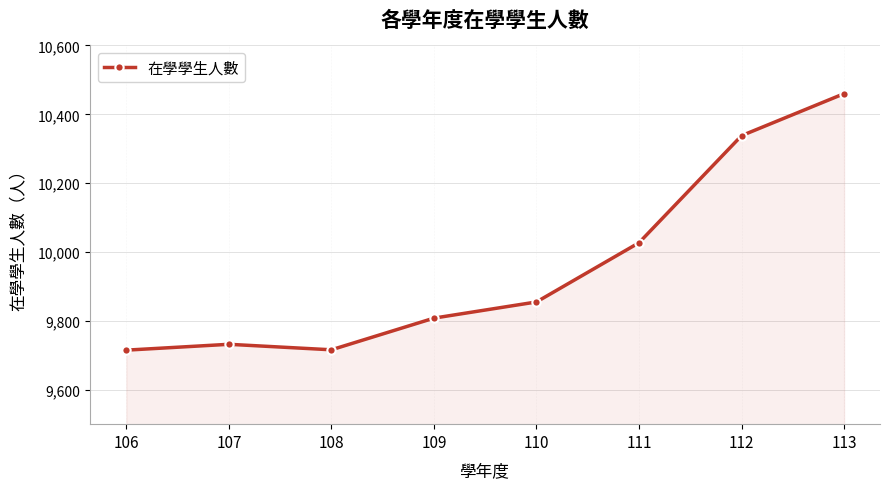

How many values are below 9855?

4